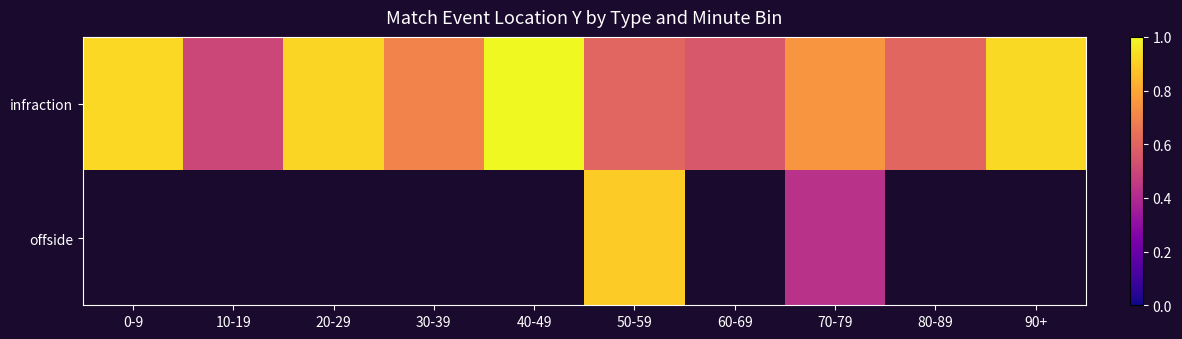

At 70-79, list the series in order from largest to smallest.

infraction, offside